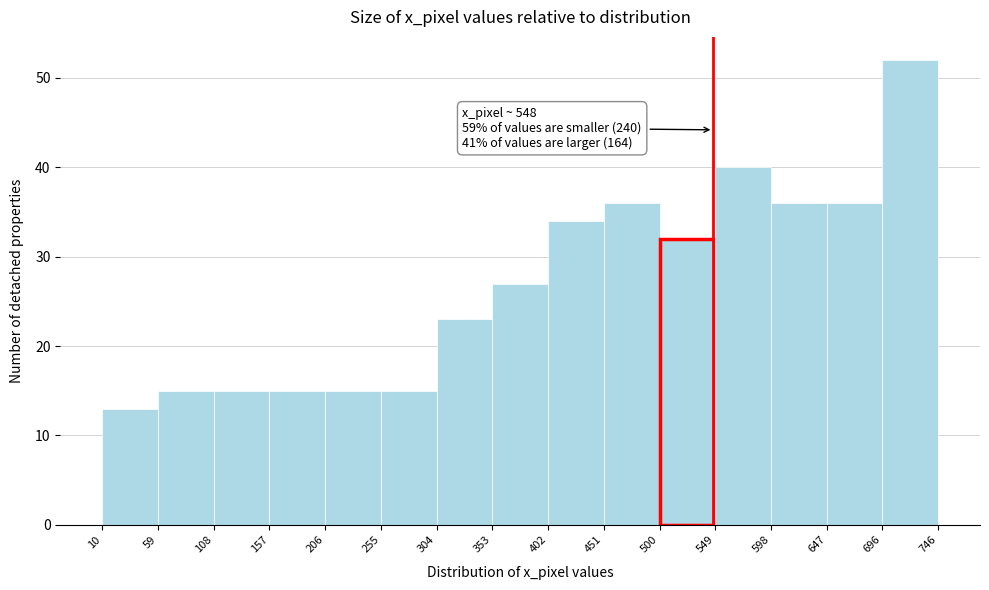

Which range on the x-axis has the tallest bar?

696 to 746